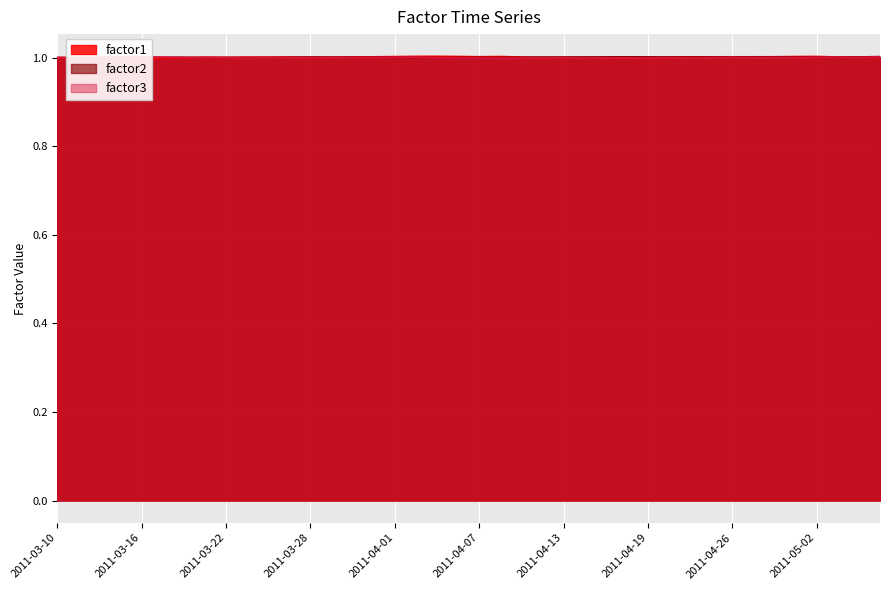

Where do factor3 and factor2 first cross each other?

2011-03-16 and 2011-03-17